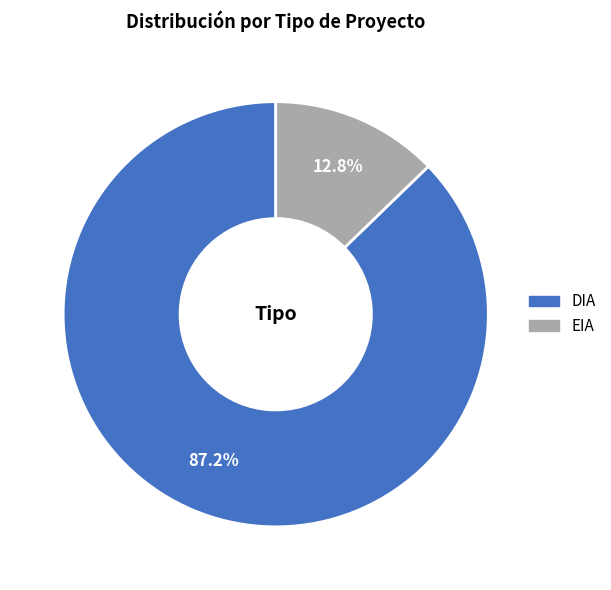

To the nearest percent, what is the difference between the largest and smallest slice percentages?

74%